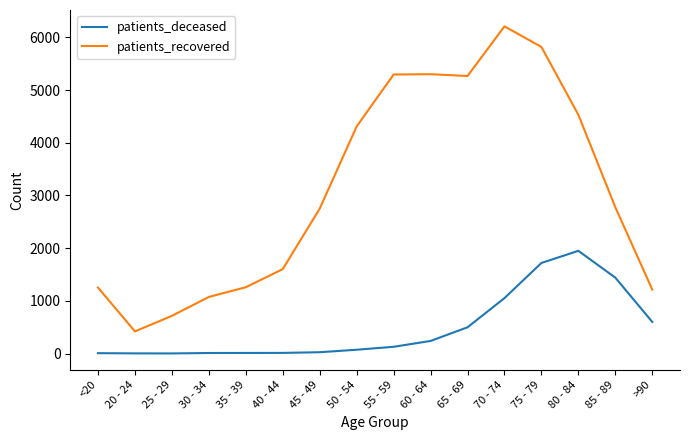

Where is the first local minimum for patients_recovered?

20 - 24